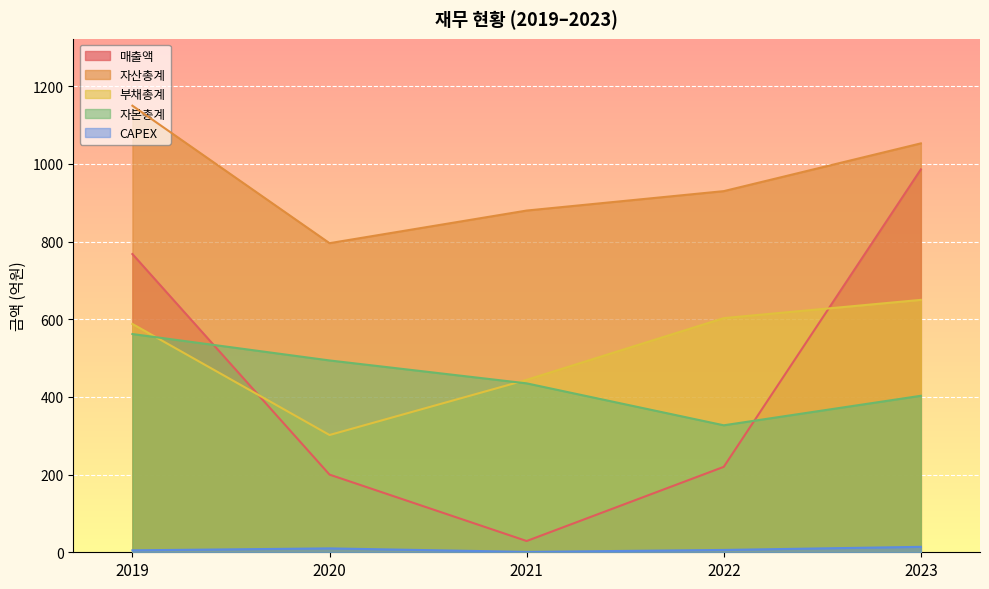

At which label does 부채총계 reach its minimum?

2020